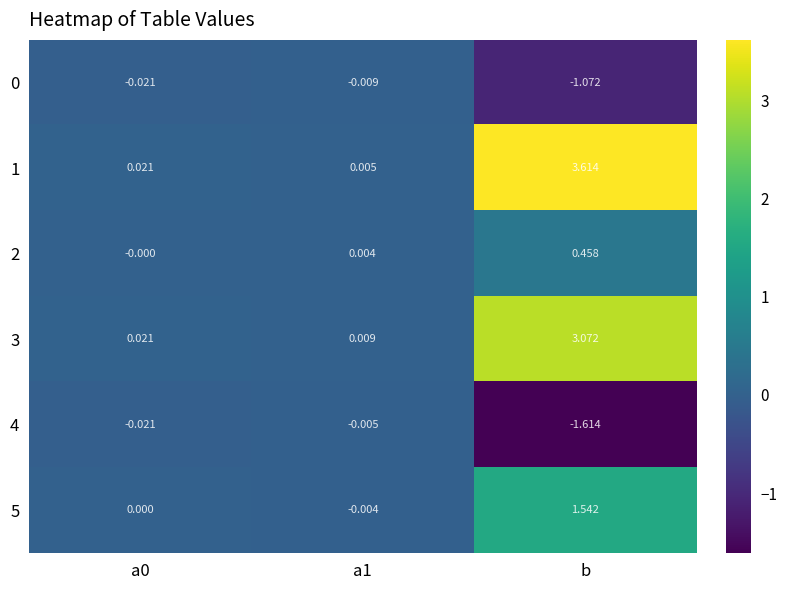

Is the value of 3 at a1 greater than the value of 5 at a0?

Yes